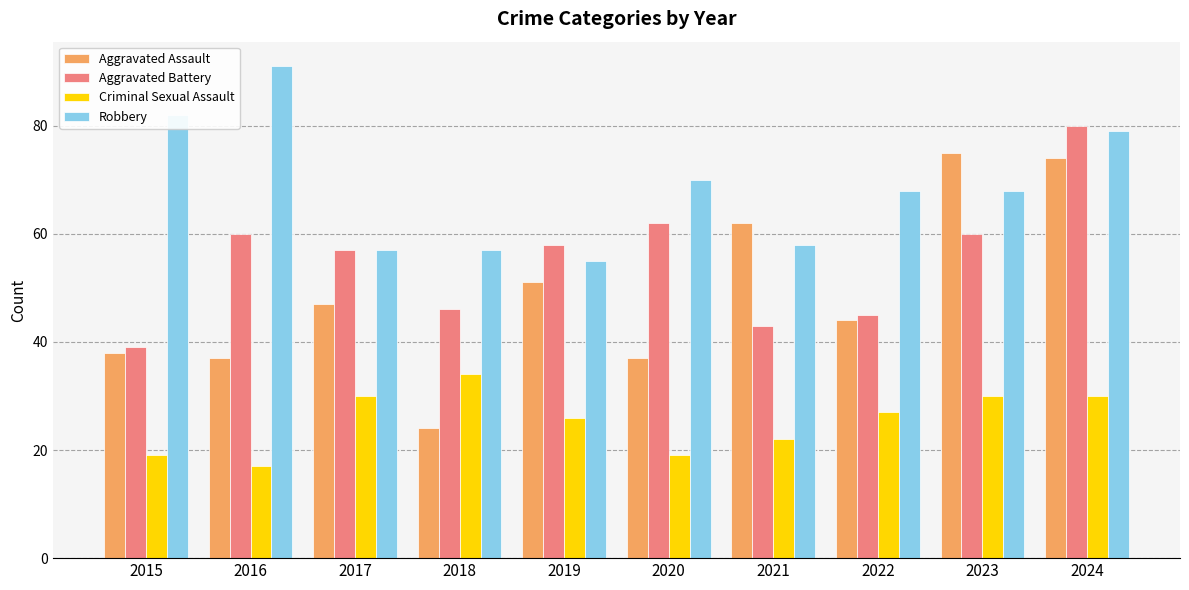

Is it true that Aggravated Battery equals 33 at 2024?

False